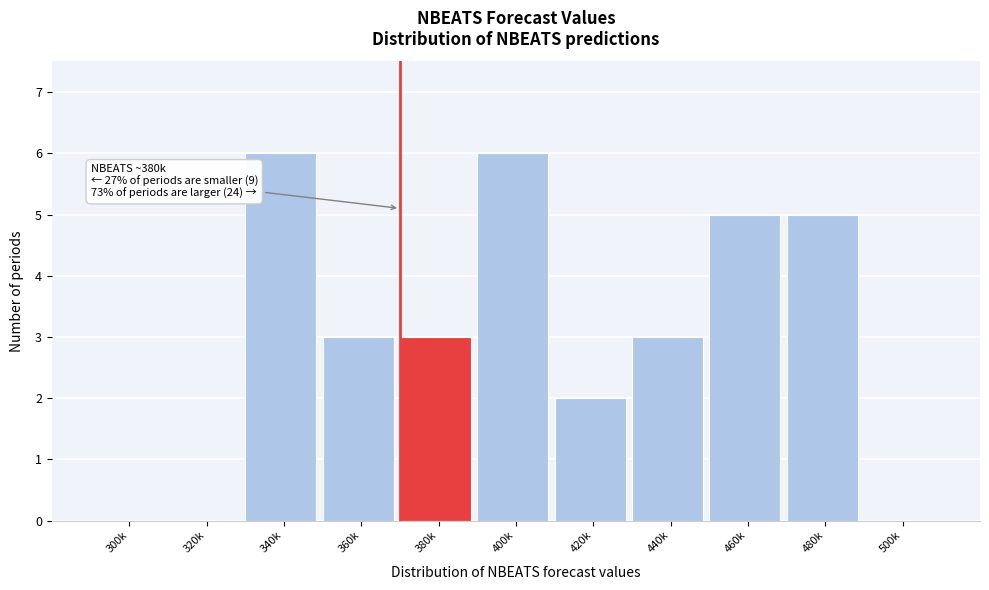

Reading right to left, list all the values displayed in this chart.

500k=0	480k=5	460k=5	440k=3	420k=2	400k=6	380k=3	360k=3	340k=6	320k=0	300k=0